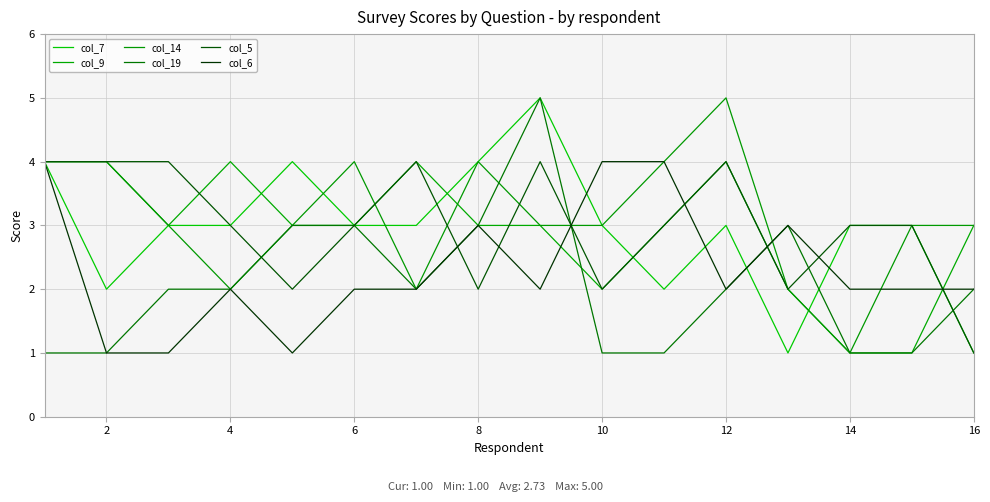

Which series ends up on top after the final intersection of col_19 and col_7?

col_19